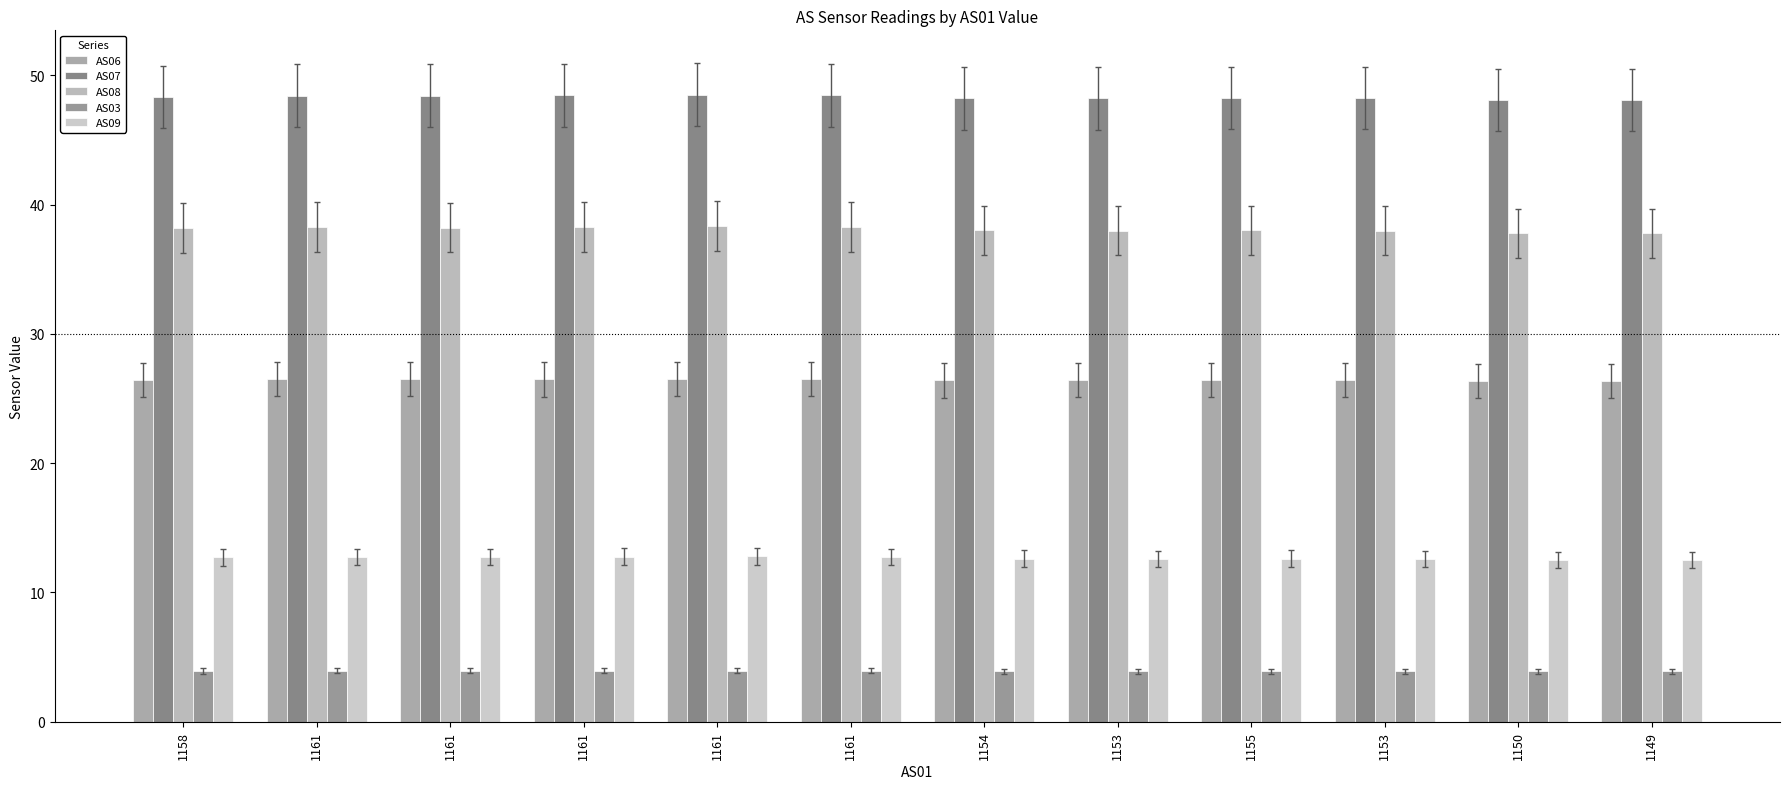

Are the bars grouped side by side (vs. stacked)?

Yes